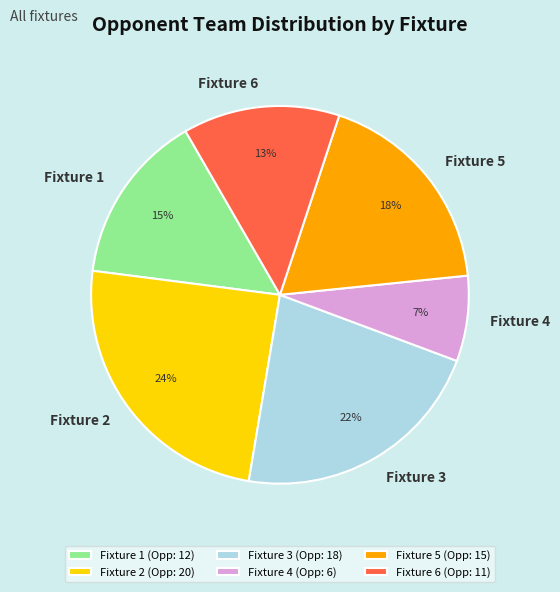

Is there a majority slice in this chart?

No